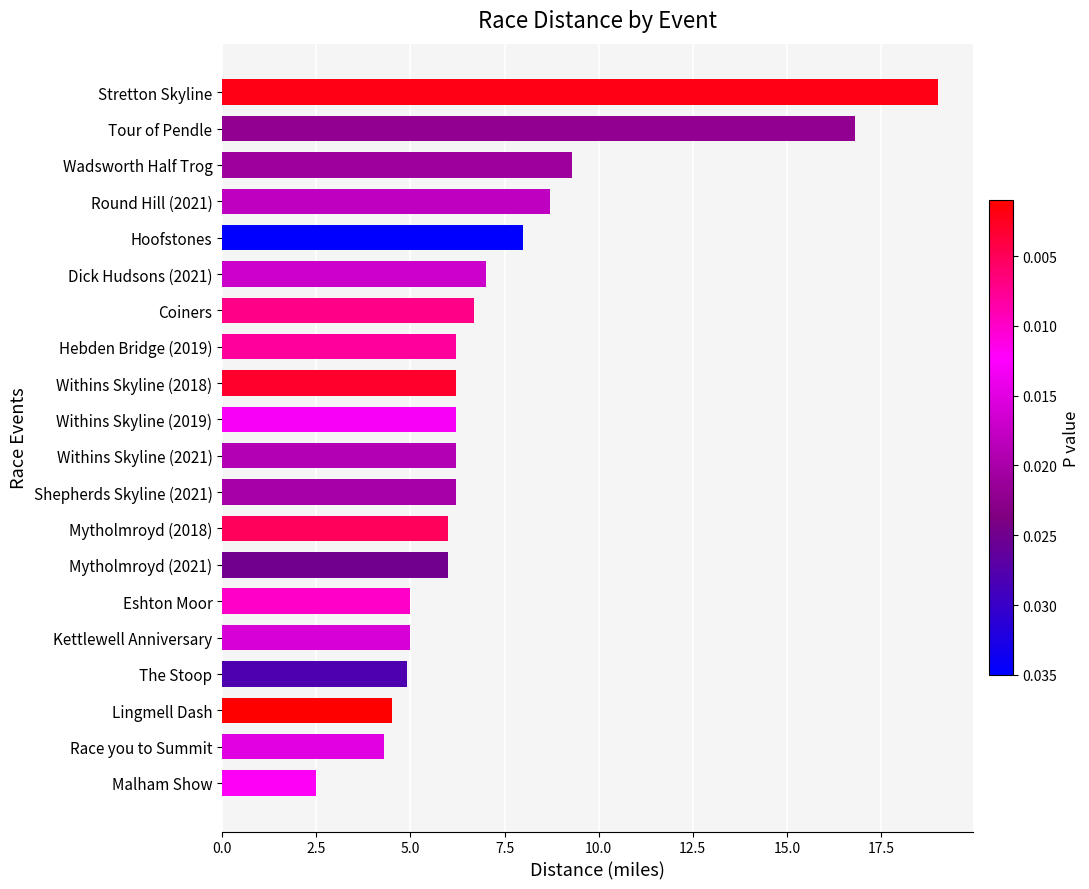

Reading bottom to top, extract all data points from this chart.

2.5	4.3	4.5	4.9	5.0	5.0	6.0	6.0	6.2	6.2	6.2	6.2	6.2	6.7	7.0	8.0	8.7	9.3	16.8	19.0